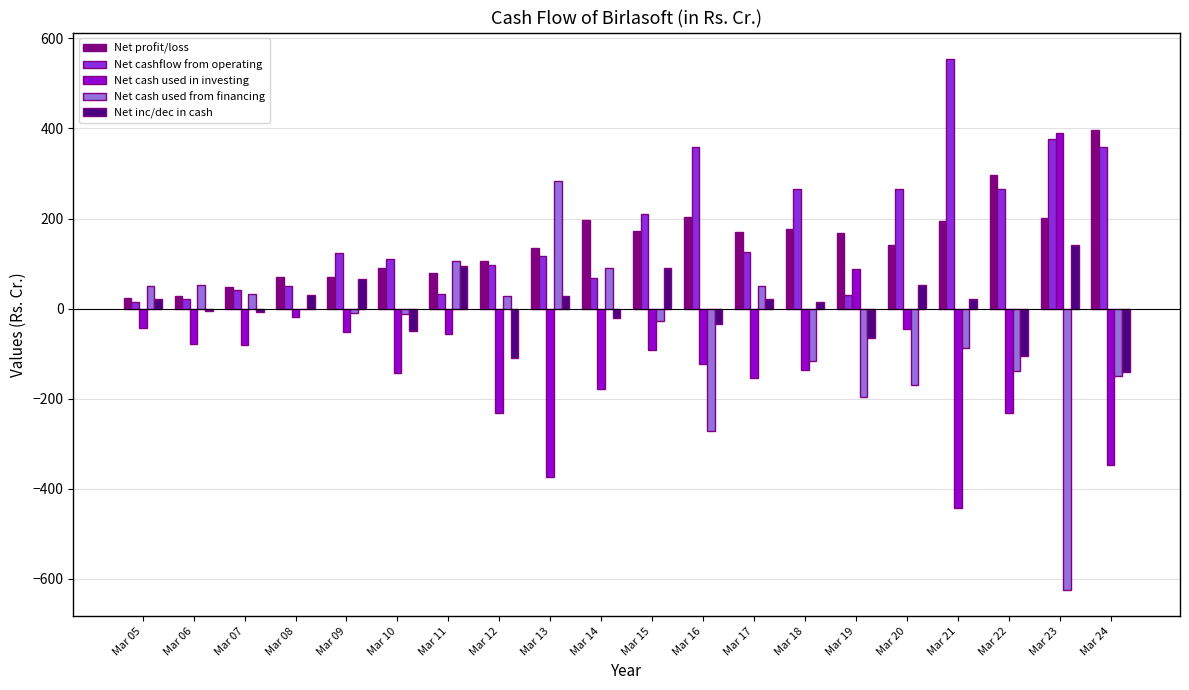

Are the bars grouped side by side (vs. stacked)?

Yes